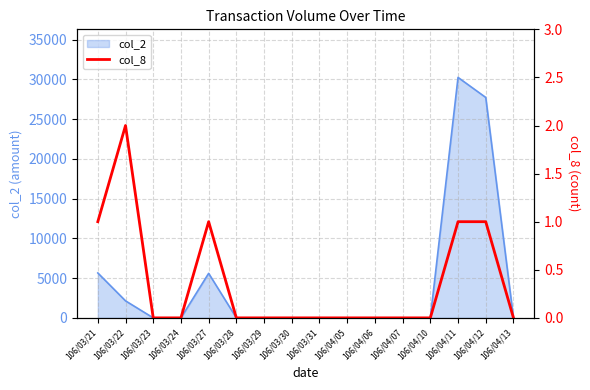

How many points are higher than both their immediate neighbors (excluding endpoints)?

2